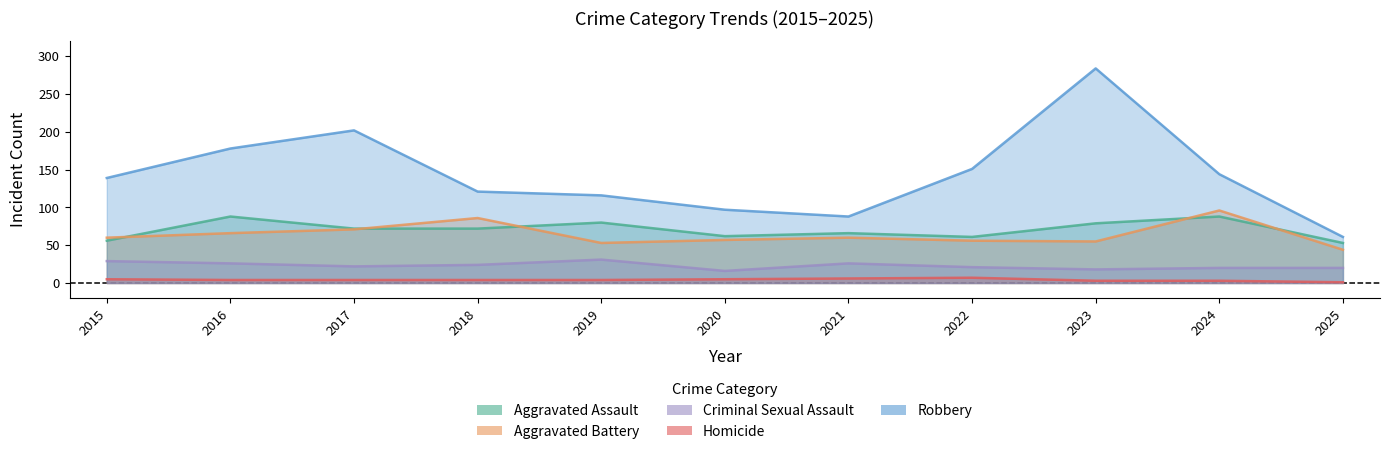

Which series has the widest spread of values?

Robbery